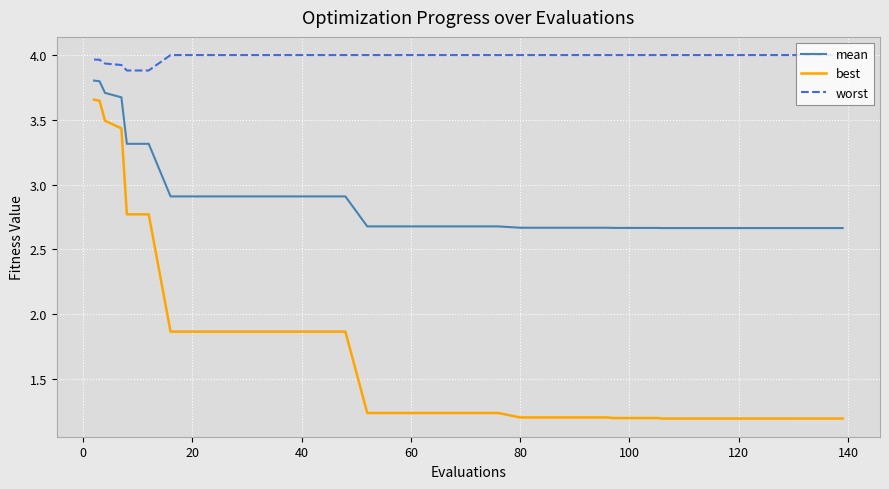

What is the sum of all mean values?

114.5